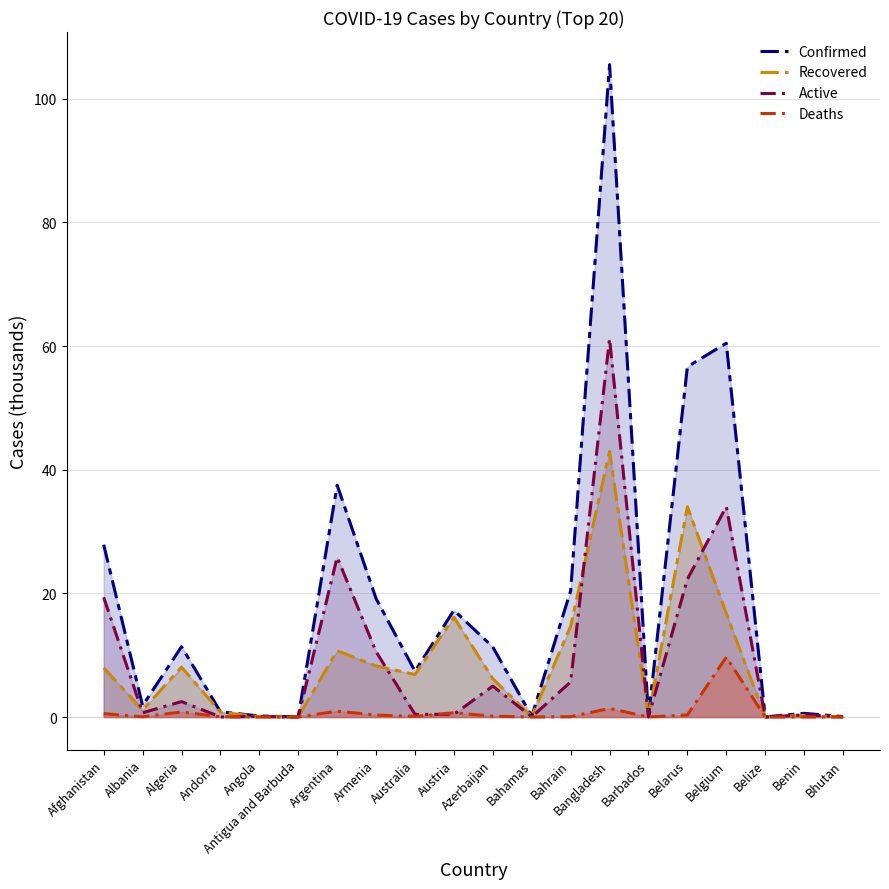

Which series has the largest range (max minus min)?

Confirmed